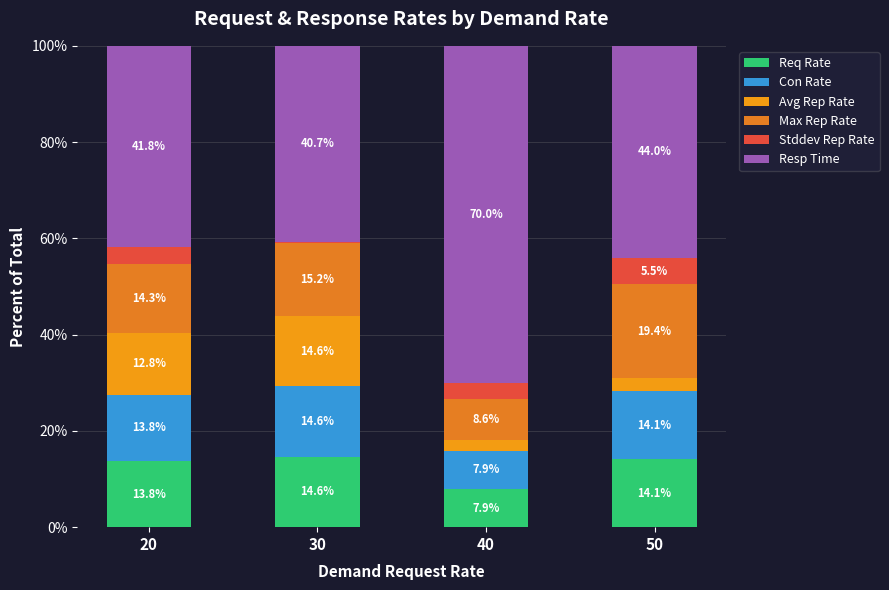

Are the bars horizontal?

No